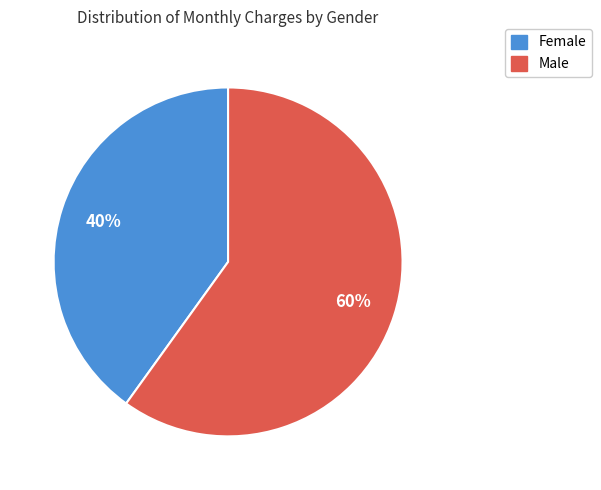

Which category has the biggest portion of the pie?

Male